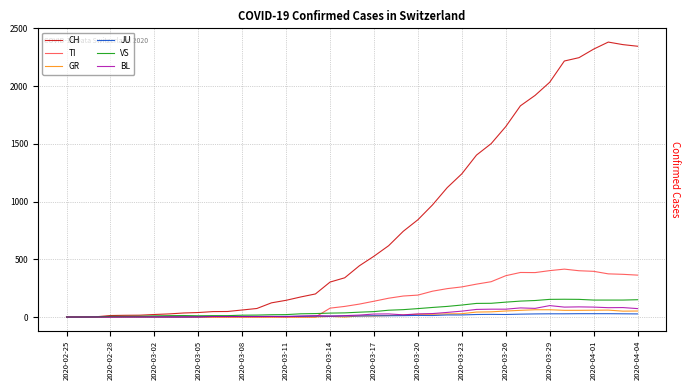

What is the difference between the maximum and second lowest values in the BL series?

99